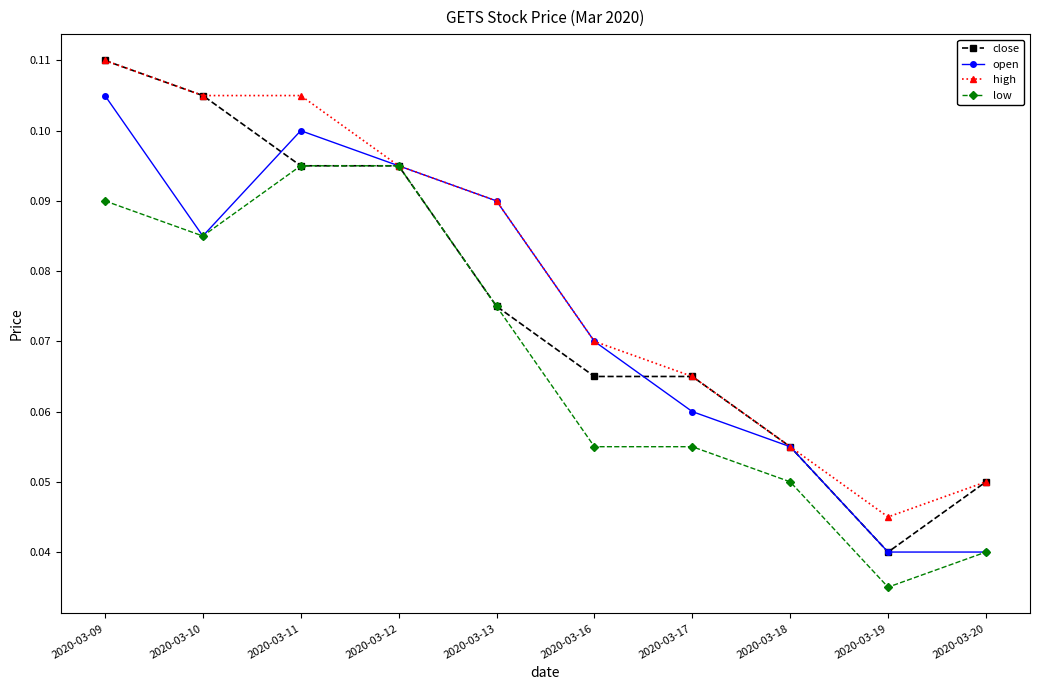

Which category has the highest value across all series?

2020-03-09